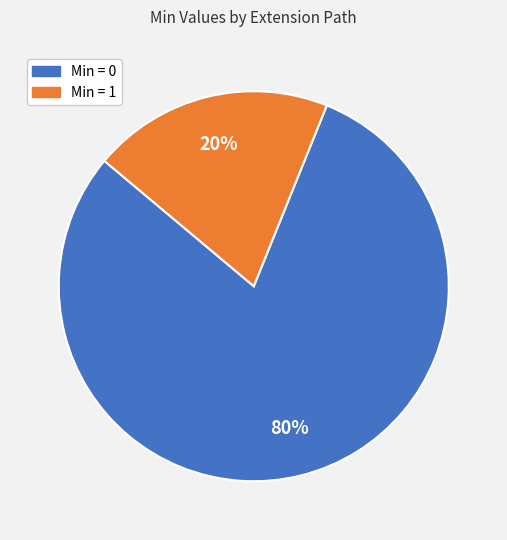

Count the number of slices in the pie.

2